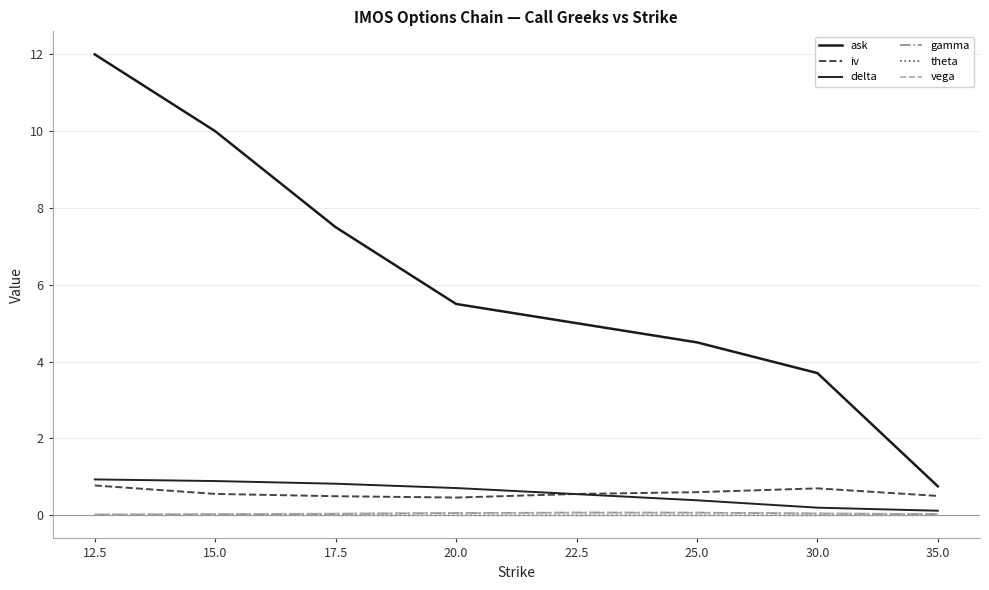

Rank the series at 25.0 from highest to lowest value.

ask, iv, delta, gamma, vega, theta